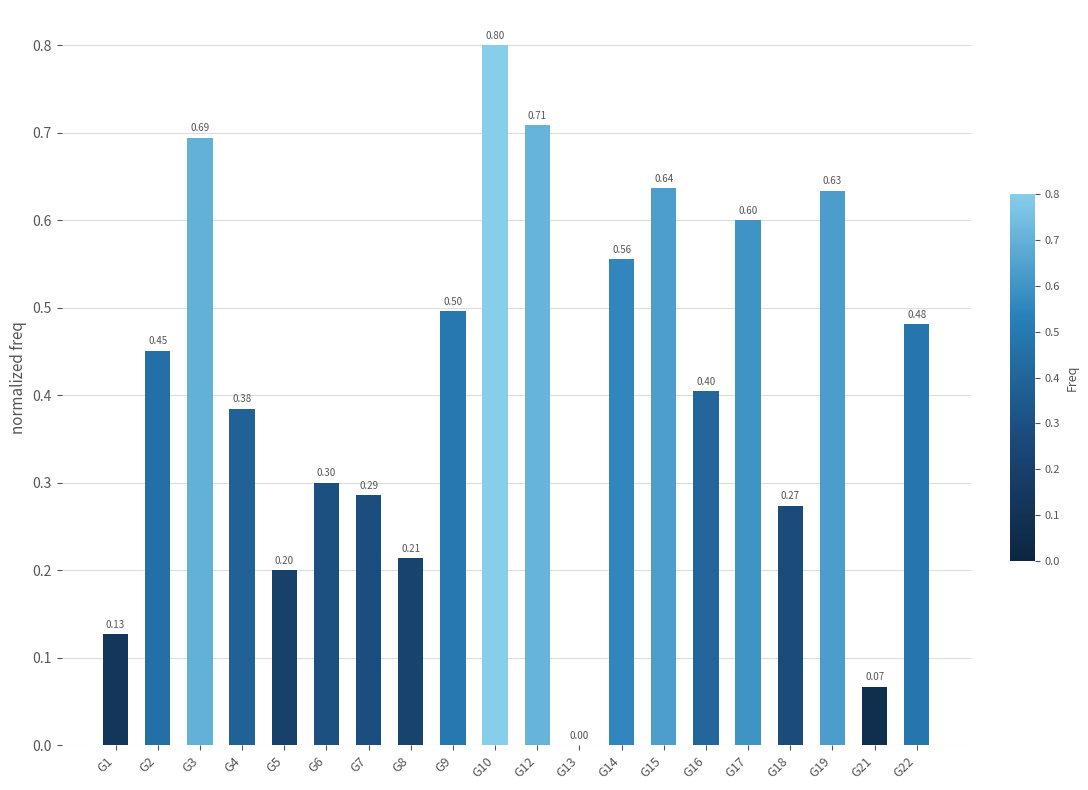

What is the greatest value displayed?

0.8